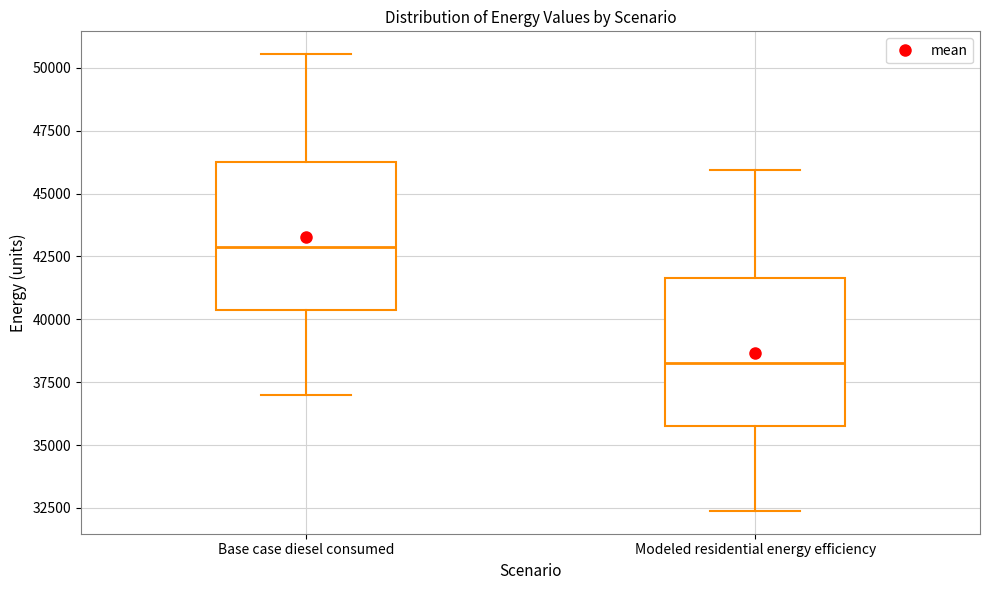

Which box's median line is the highest?

Base case diesel consumed